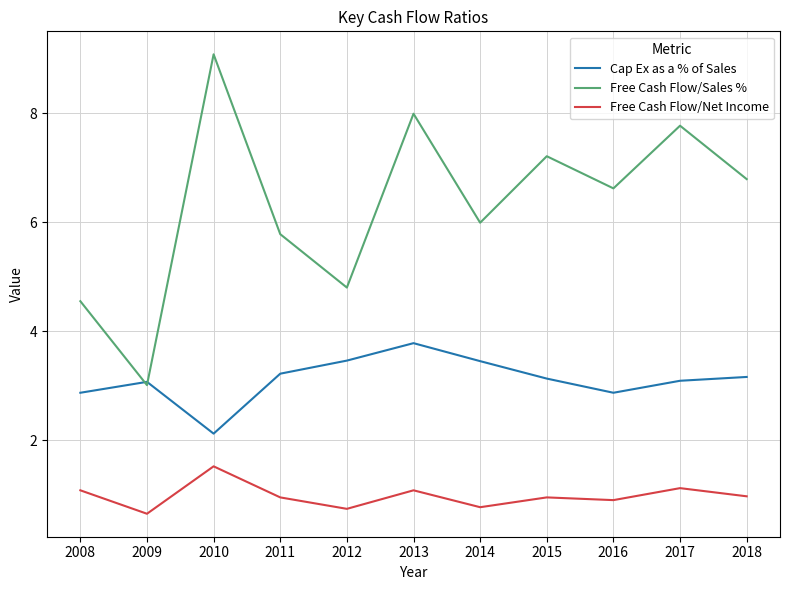

Which series has the widest spread of values?

Free Cash Flow/Sales %